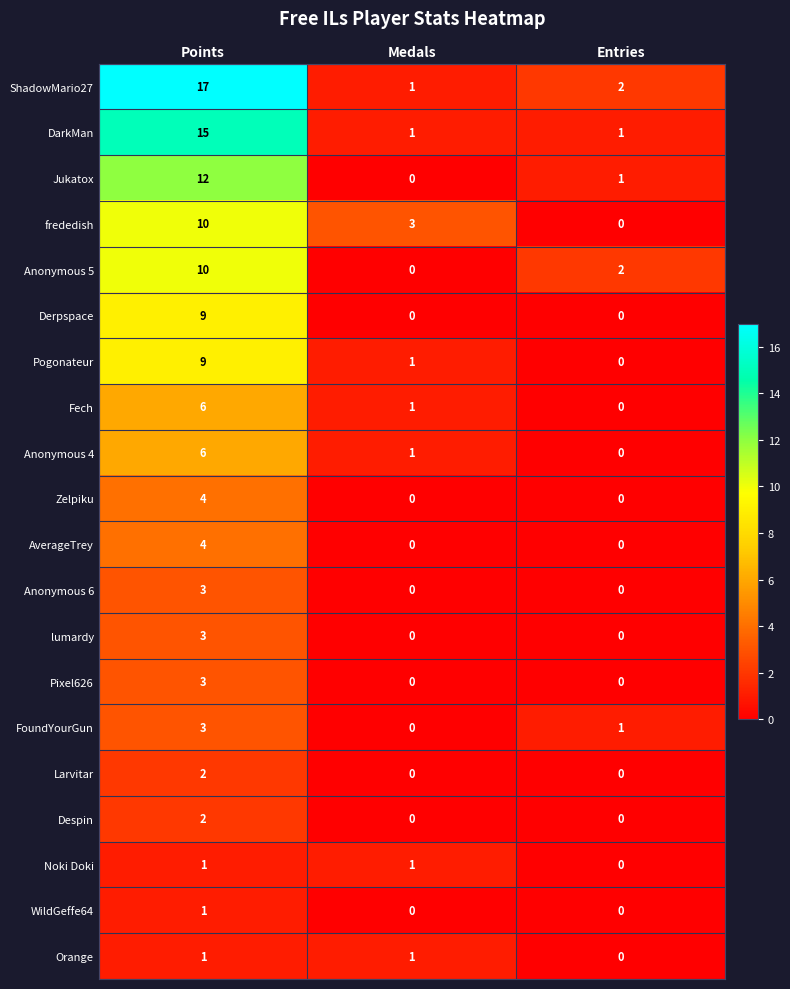

What is the difference between the Anonymous 4 values at Points and Medals?

5